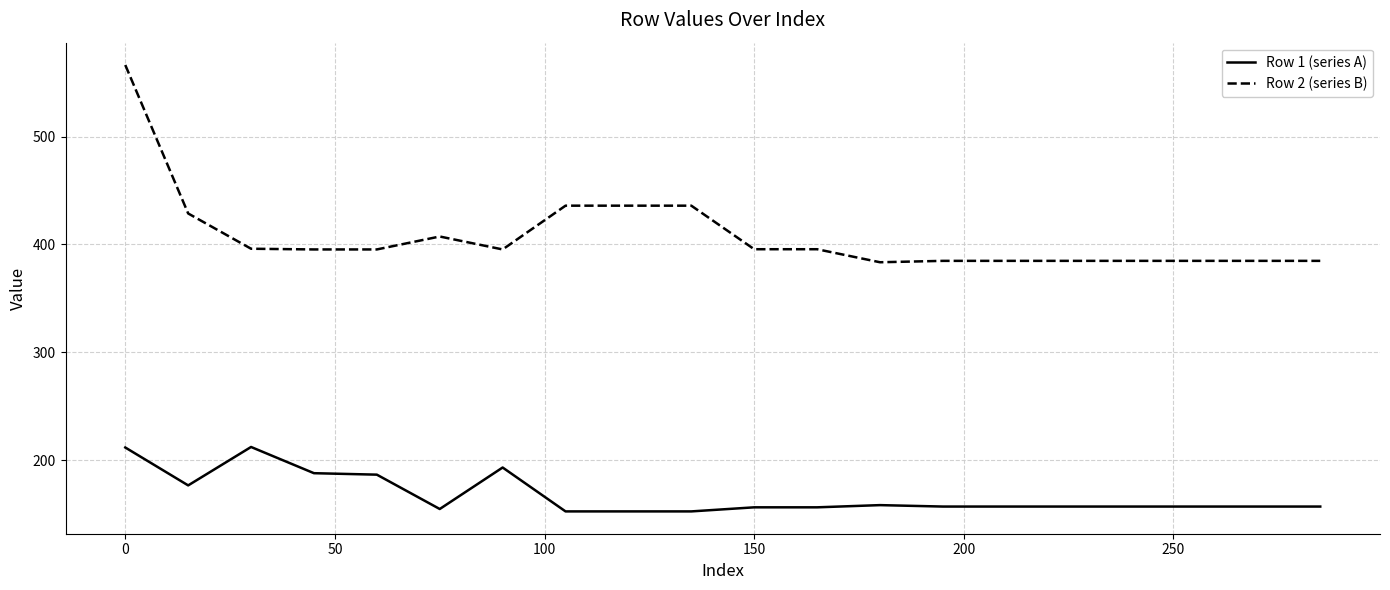

What is the lowest value of the Row 1 (series A) series?

152.6